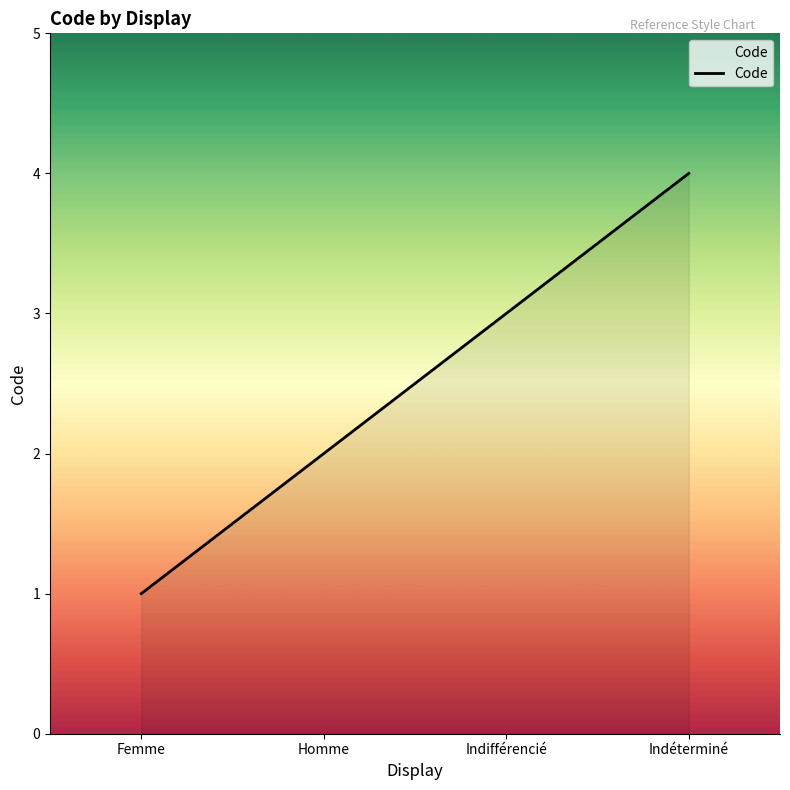

What is the smallest value displayed?

1